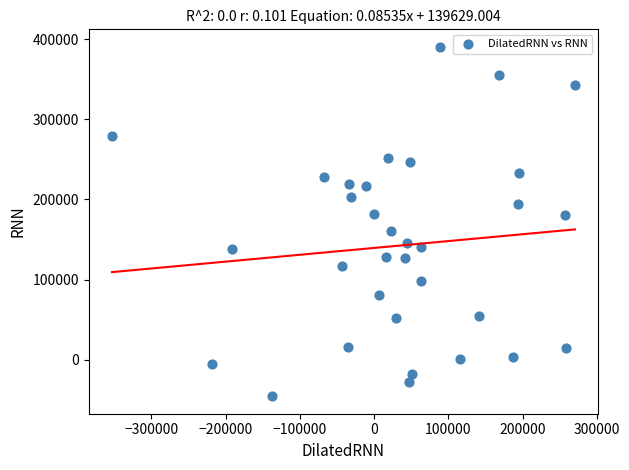

What is the range of X values (max minus min)?

623794.6